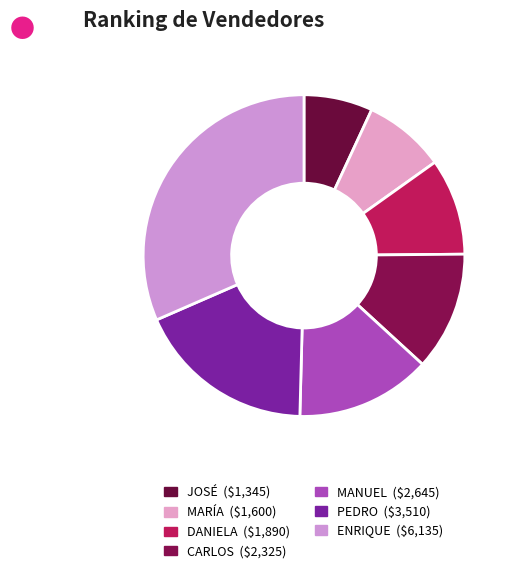

Is there any slice that represents more than half of the pie?

No